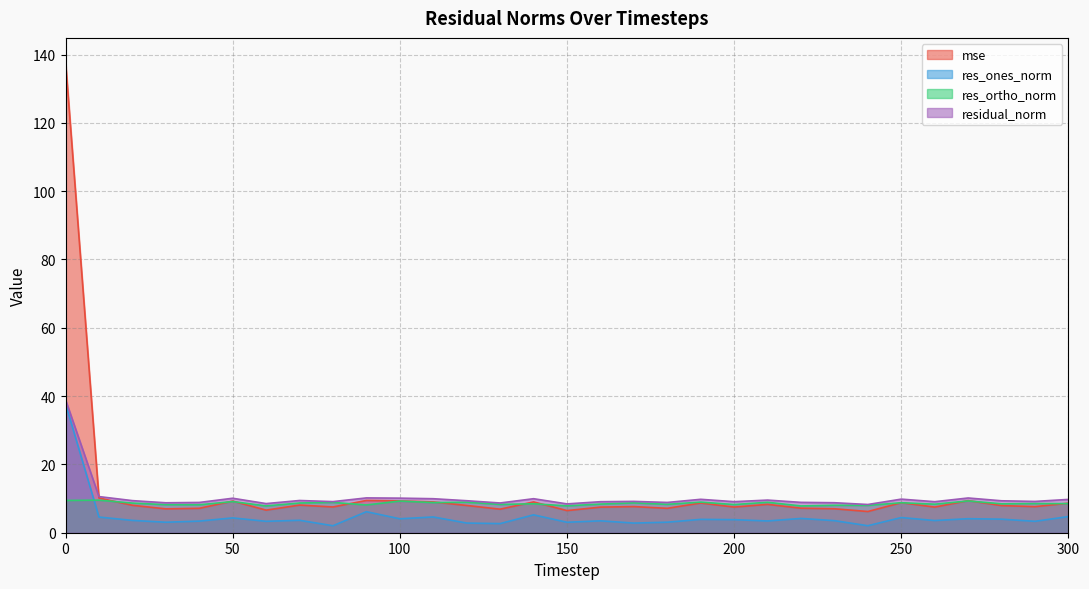

The res_ones_norm series shows 4.6 at 30. True or false?

False